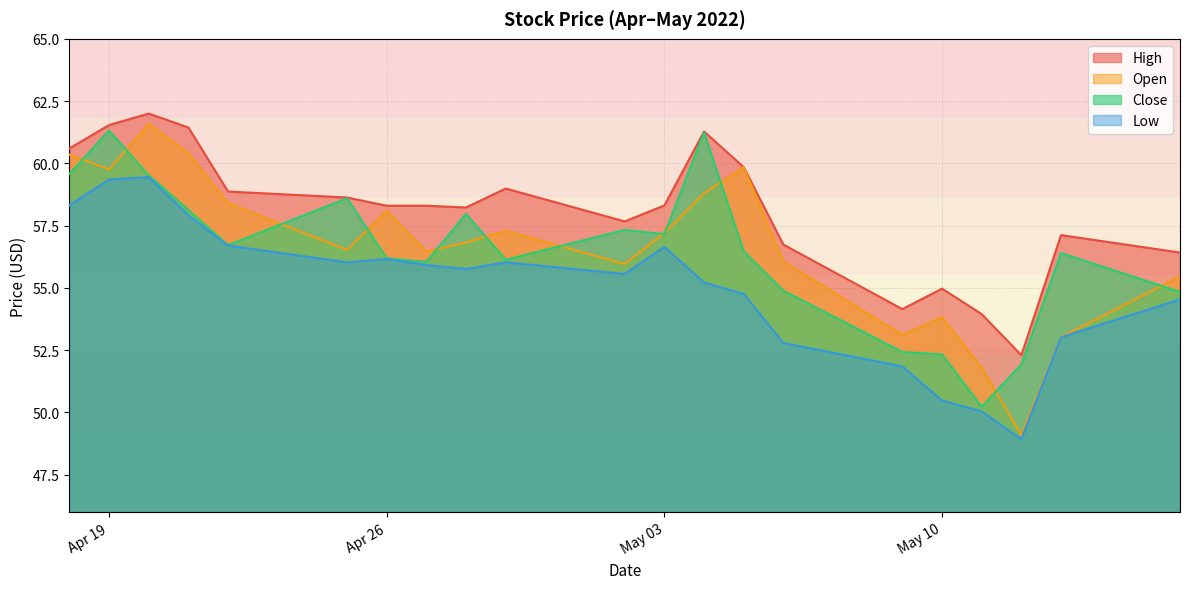

At May 10, list the series in order from largest to smallest.

High, Open, Close, Low